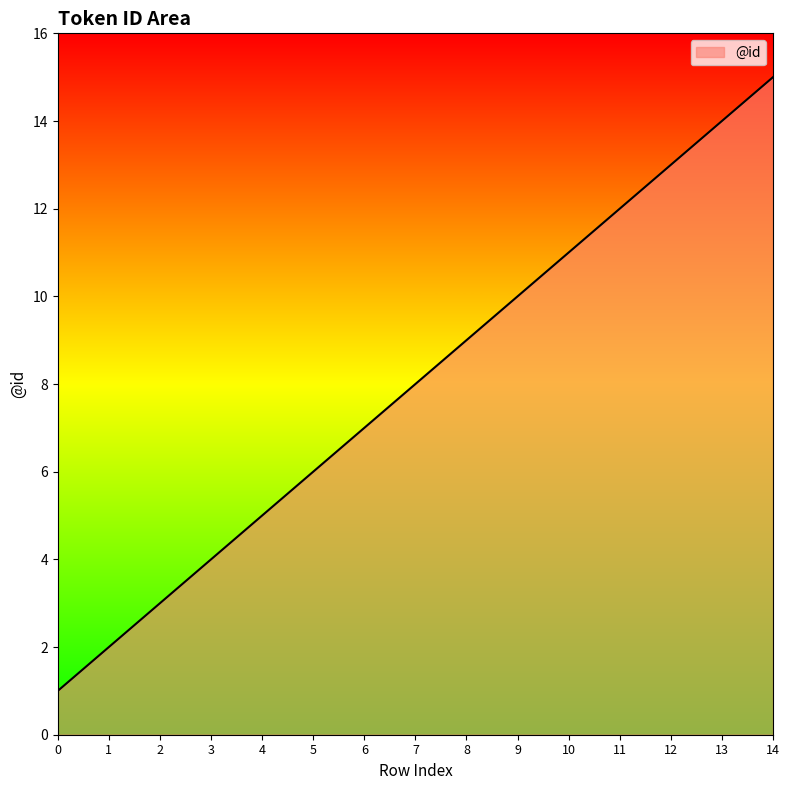

How many series are shown in this chart?

1